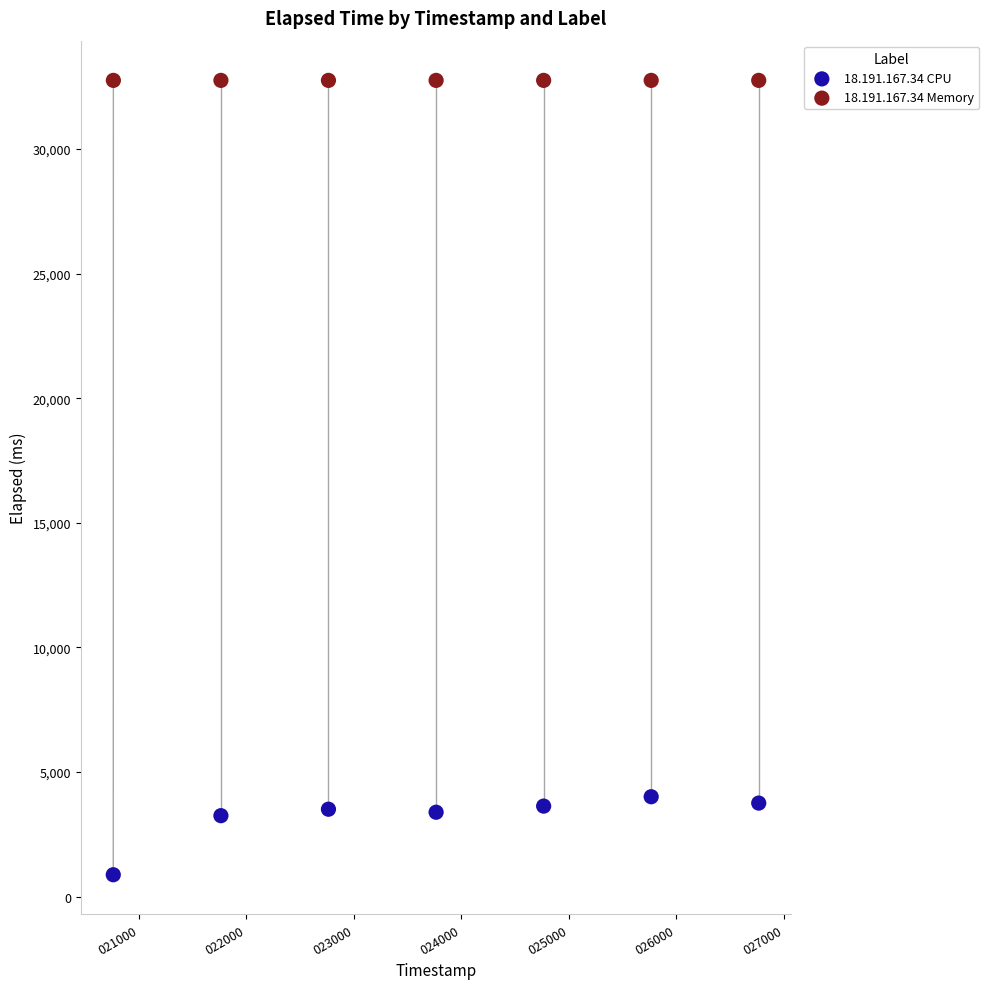

Which series contains the lowest Y value?

18.191.167.34 CPU